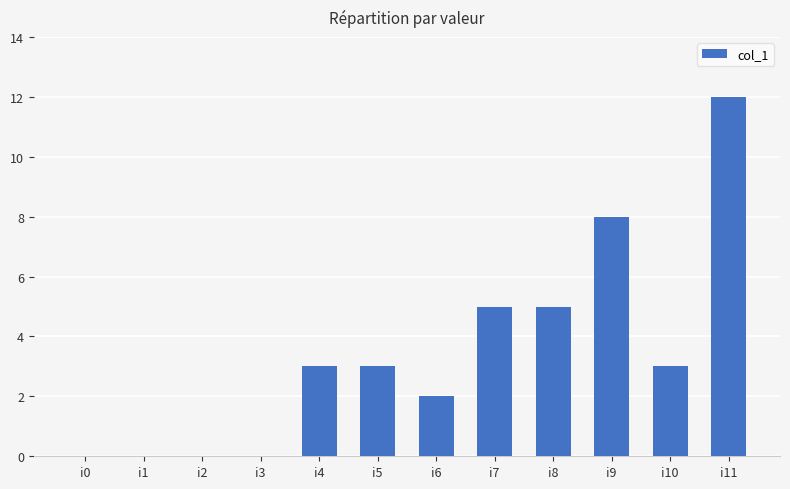

How many series are shown in this chart?

1